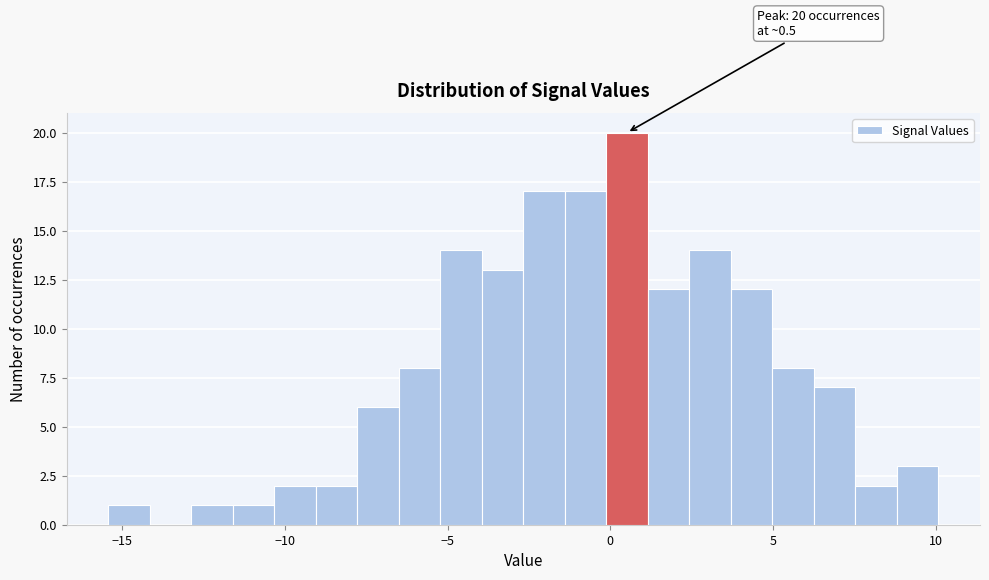

Around what value on the x-axis is the tallest bar? Give the approximate position of its centre, as read against the axis.

0.5